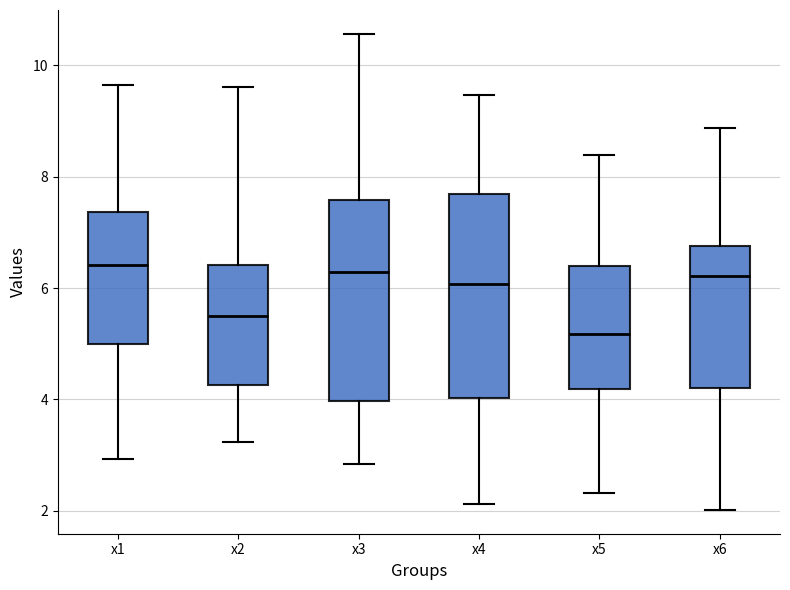

Where does the upper whisker of the box for x1 end on the y-axis? The values are not printed on the chart, so give them approximately, as read against the axis.

9.6